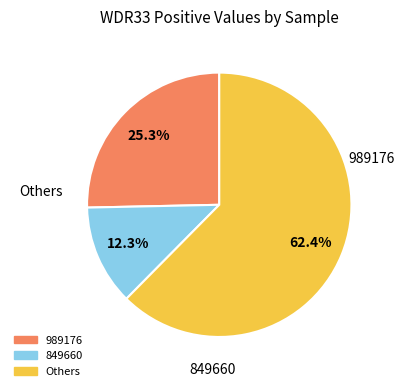

Is there any slice that represents more than half of the pie?

Yes